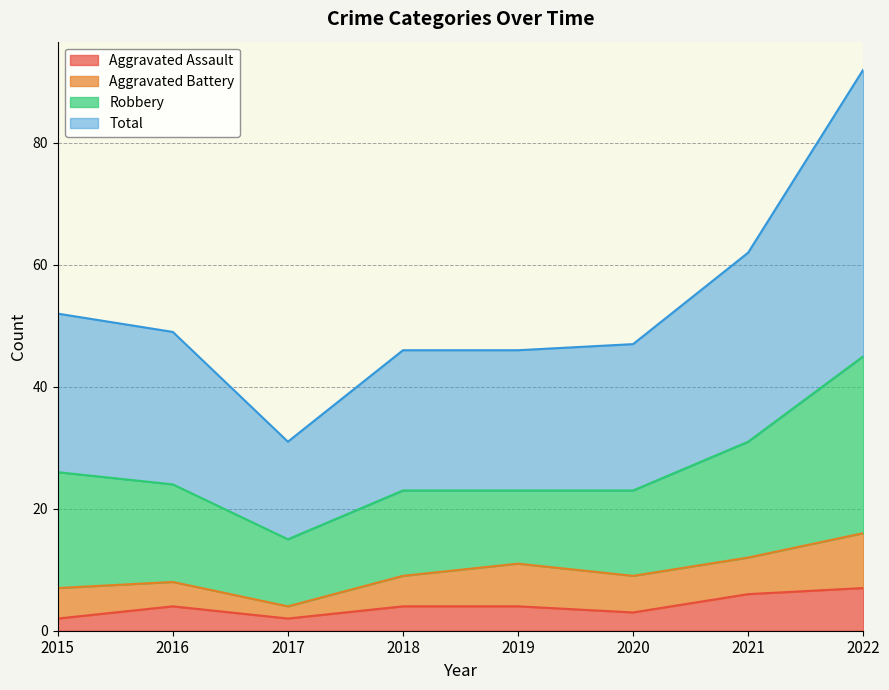

What is the highest value of the Aggravated Assault series?

7